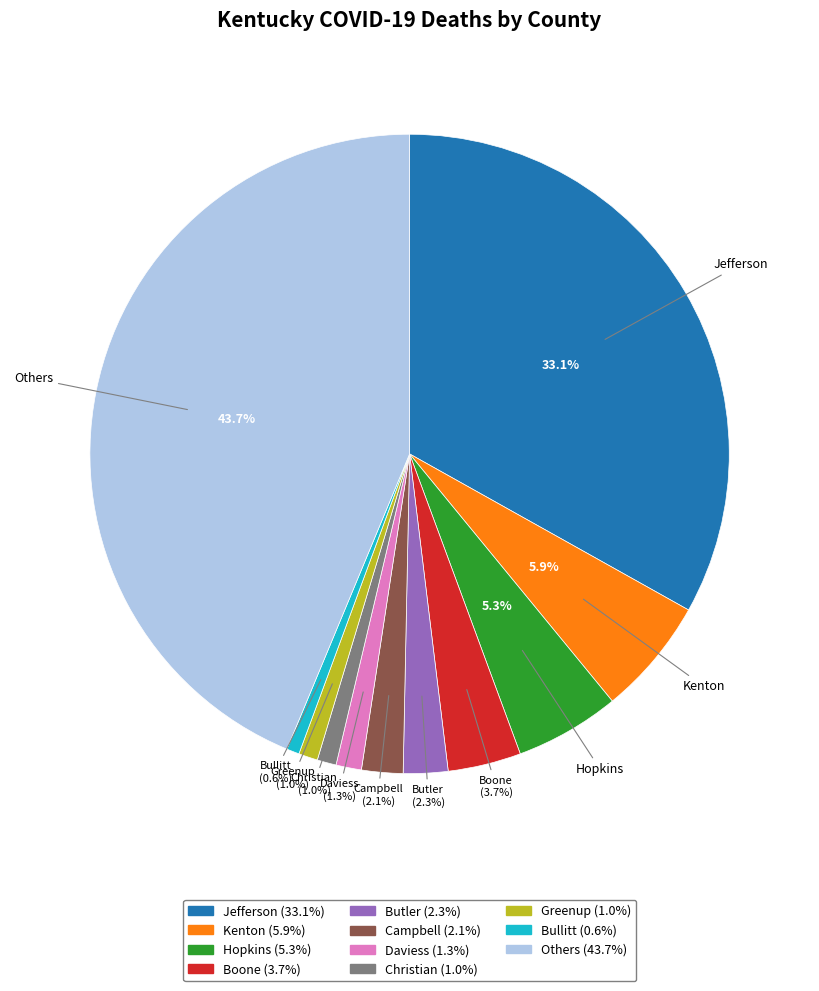

Is there any slice that represents more than half of the pie?

No